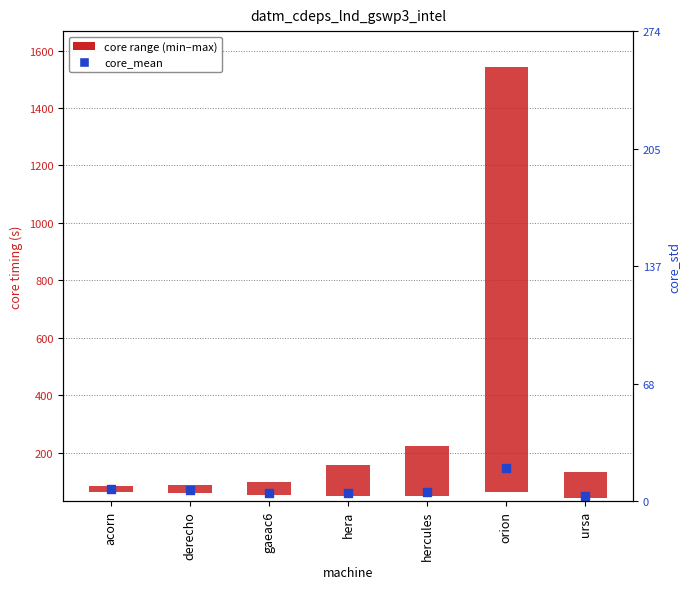

At how many categories does at least one series exceed 1244?

1